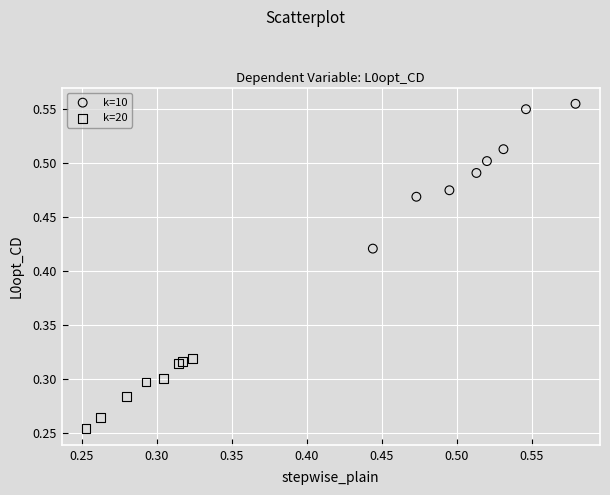

Which series contains the highest Y value?

k=10